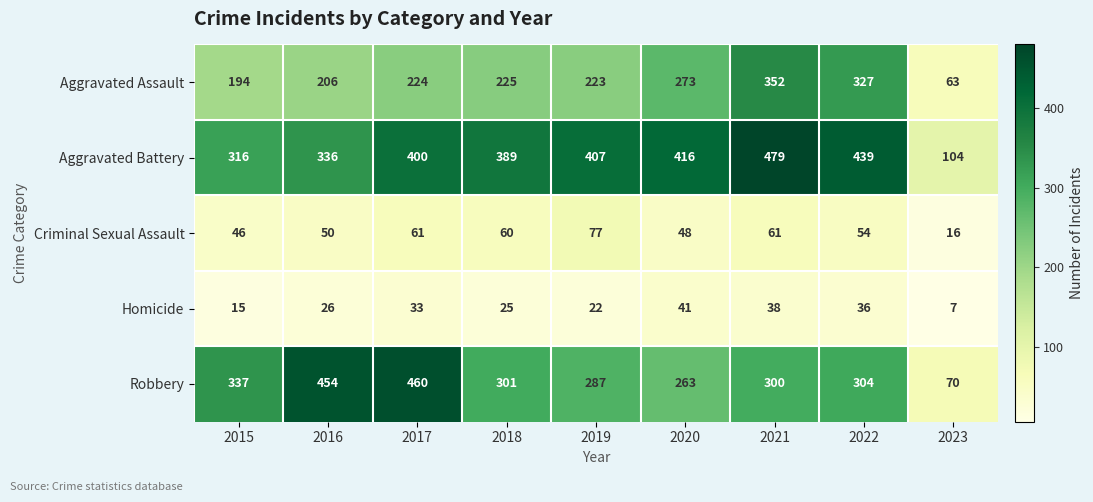

The Aggravated Battery series shows 407 at 2019. True or false?

True